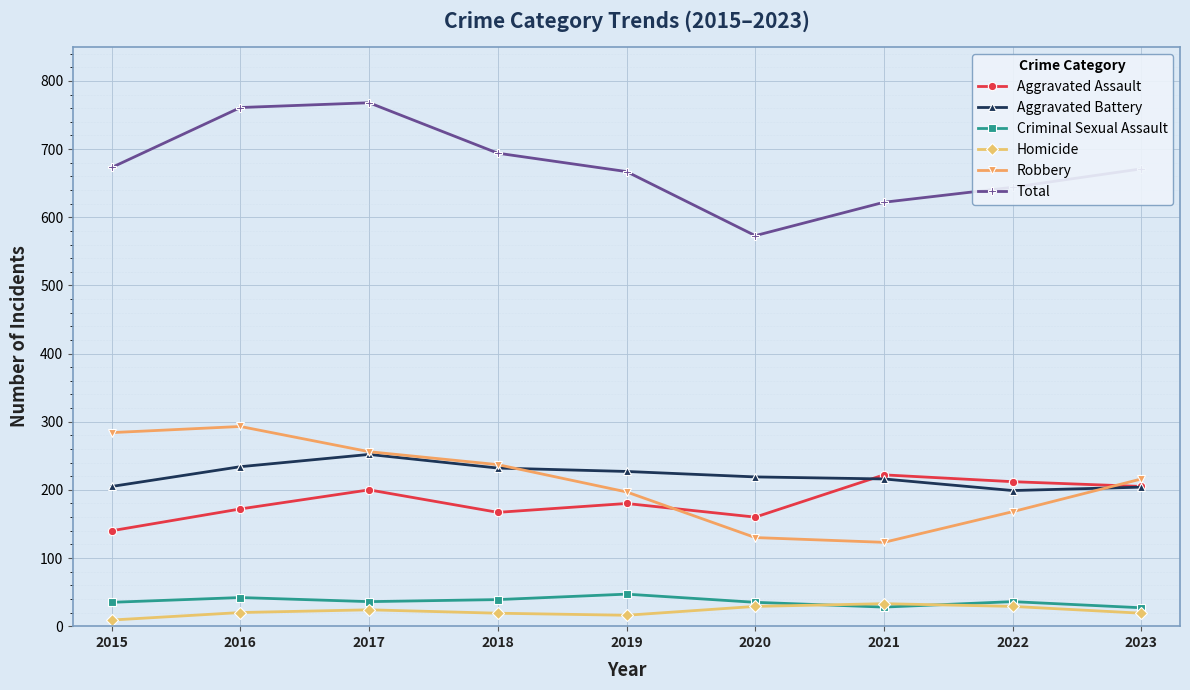

The value of Robbery at 2016 is 293. True or false?

True